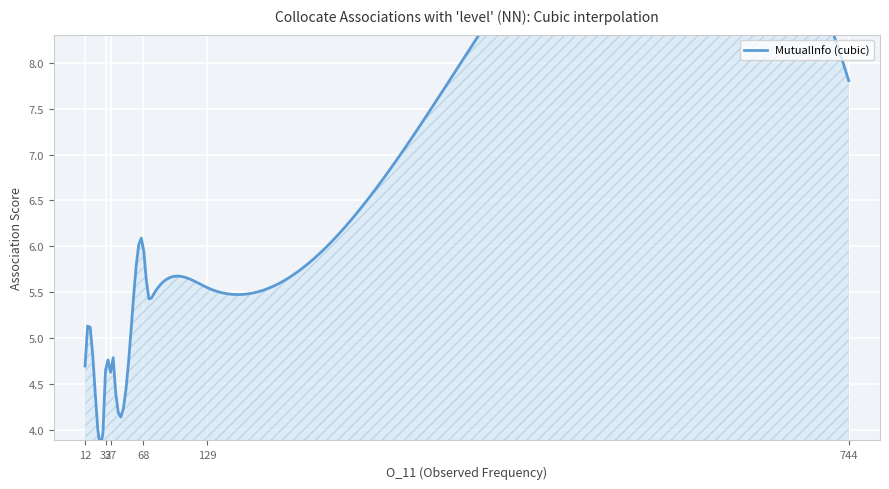

Which series has the largest total across all categories?

MutualInfo